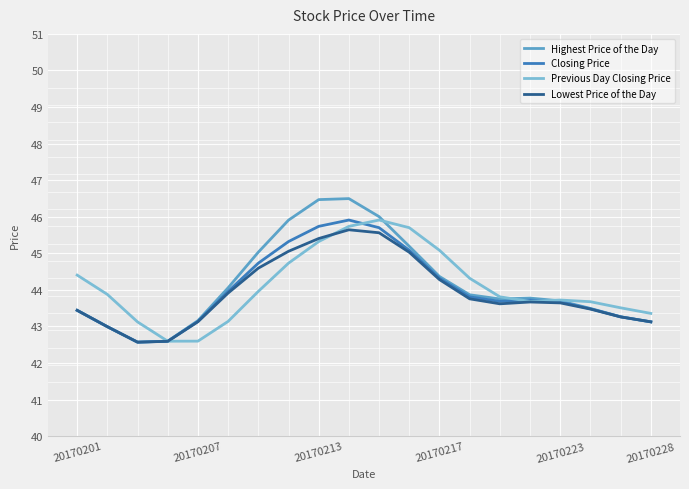

What is the greatest value displayed?

46.5